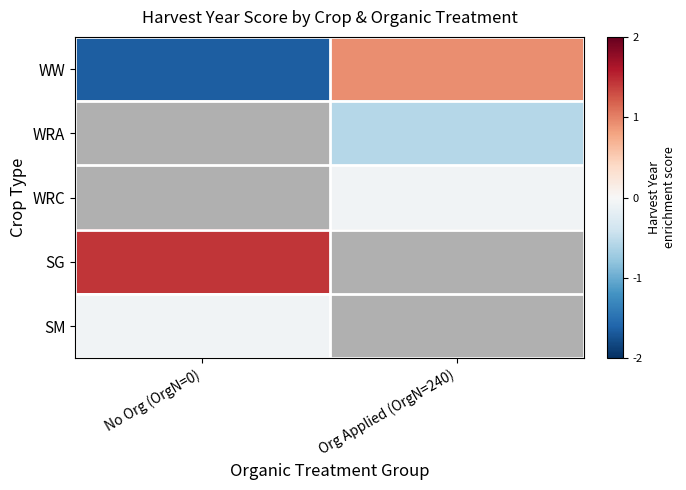

Between No Org (OrgN=0) and Org Applied (OrgN=240), which is larger?

Org Applied (OrgN=240)